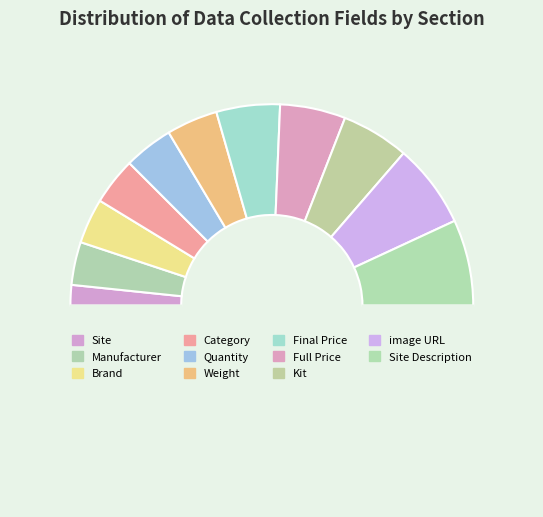

Rank the categories by value from lowest to highest.

Site, Manufacturer, Brand, Category, Quantity, Weight, Final Price, Full Price, Kit, image URL, Site Description